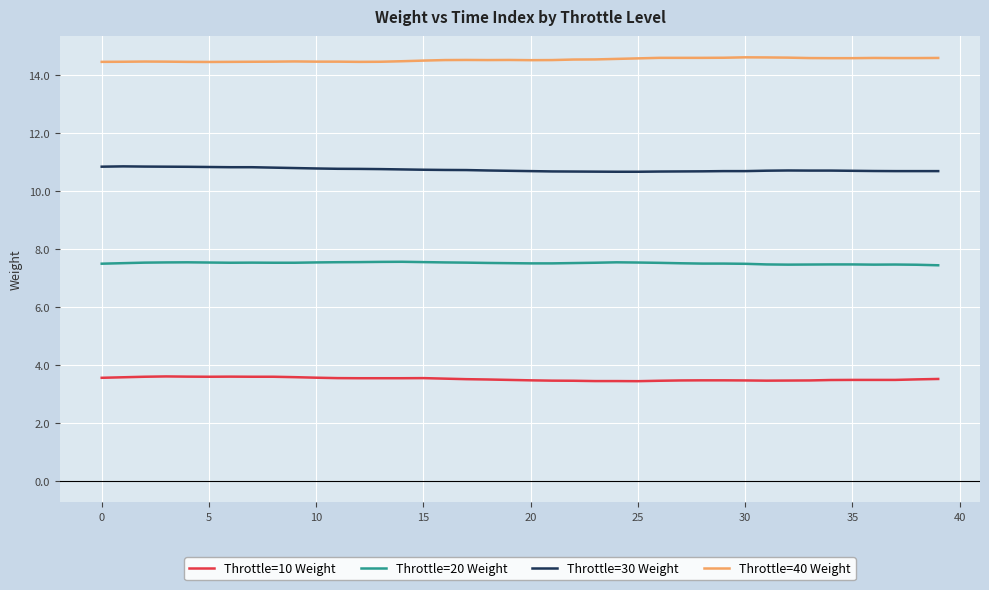

Which series has the largest total across all categories?

Throttle=40 Weight